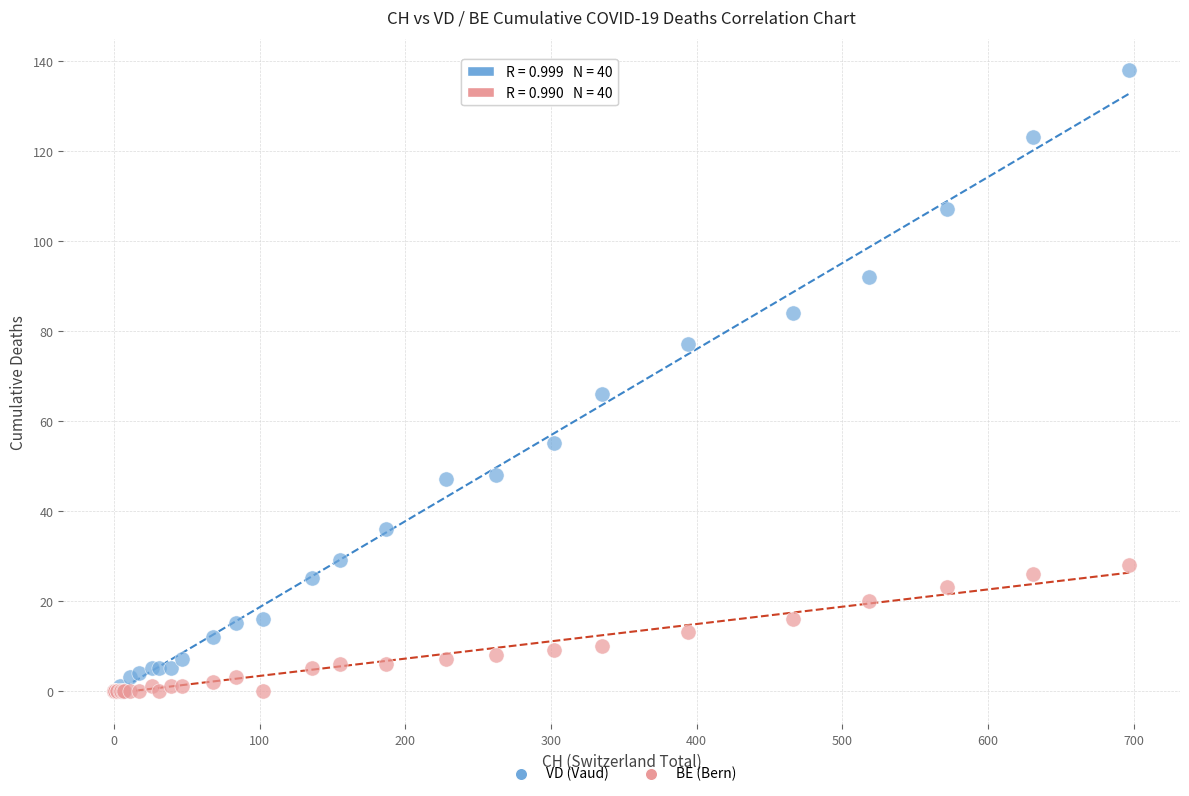

Which series has the widest spread of Y values?

VD (Vaud)